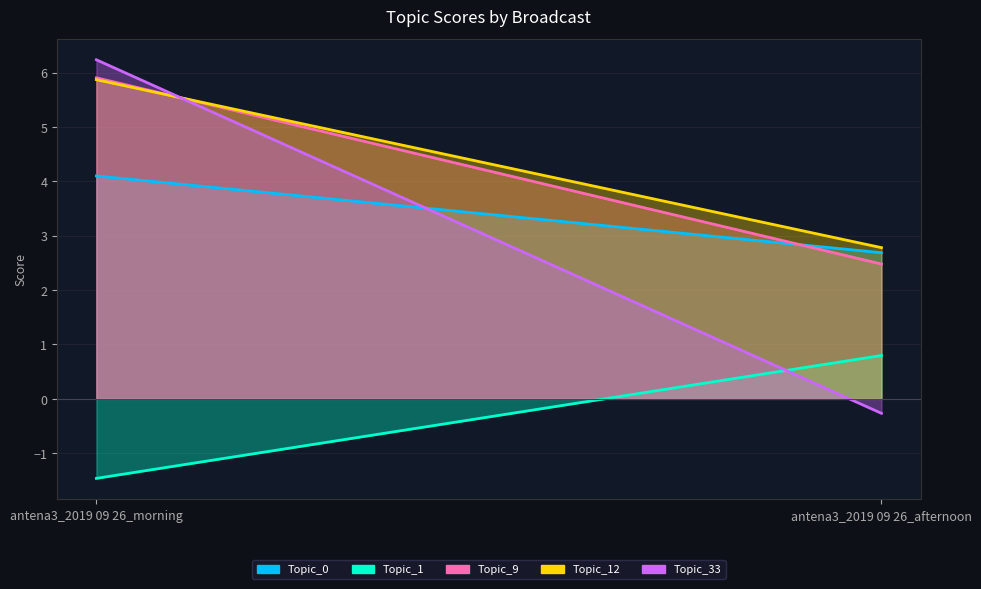

At which category is the sum across all series the highest?

antena3_2019 09 26_morning